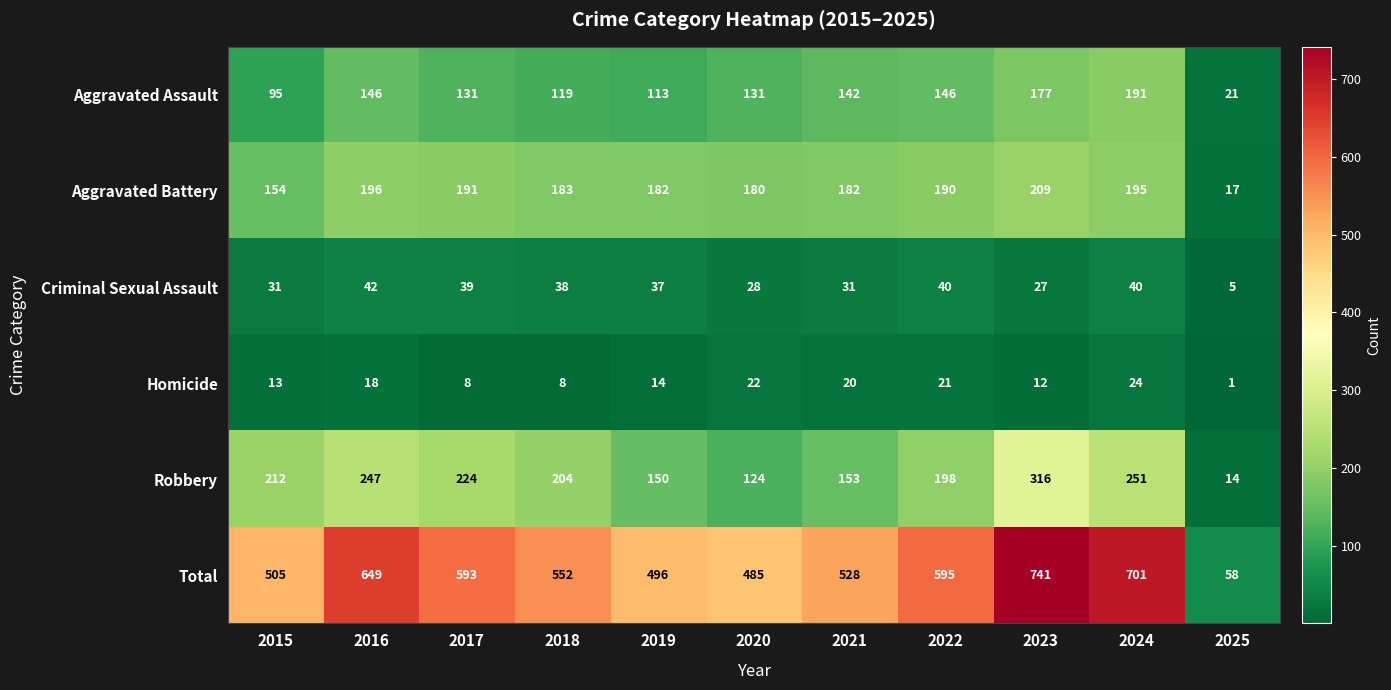

What value does the Homicide series have at 2017?

8